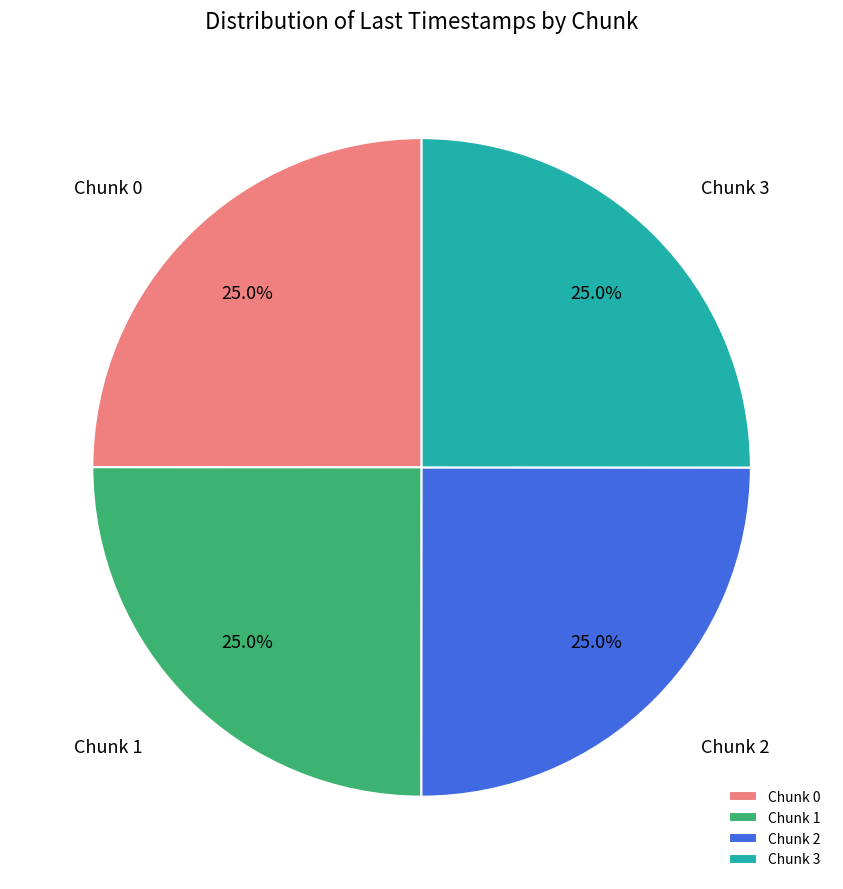

To the nearest percent, what percentage of the pie is Chunk 2?

25%